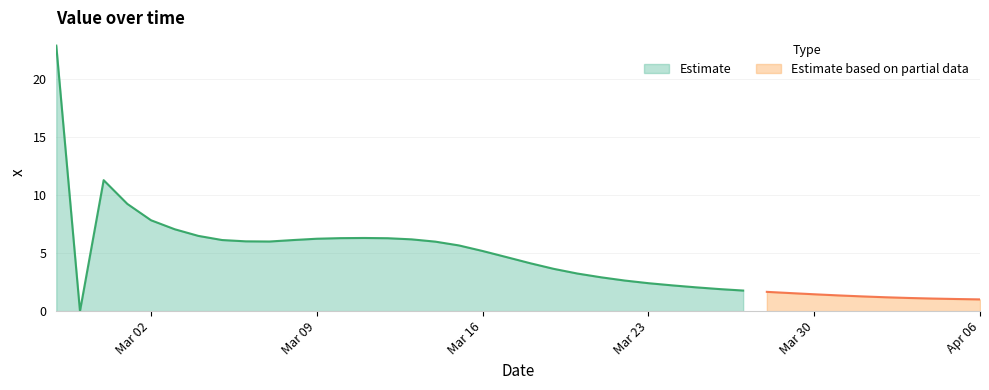

What is the value of the 5th point from the left?

7.8